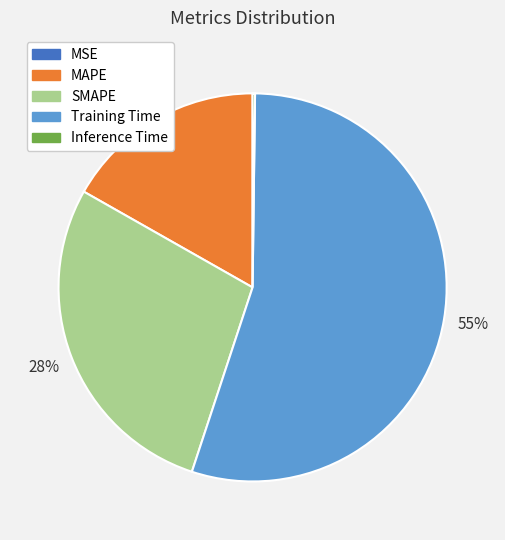

Is it true that SMAPE is 28% of the pie?

True